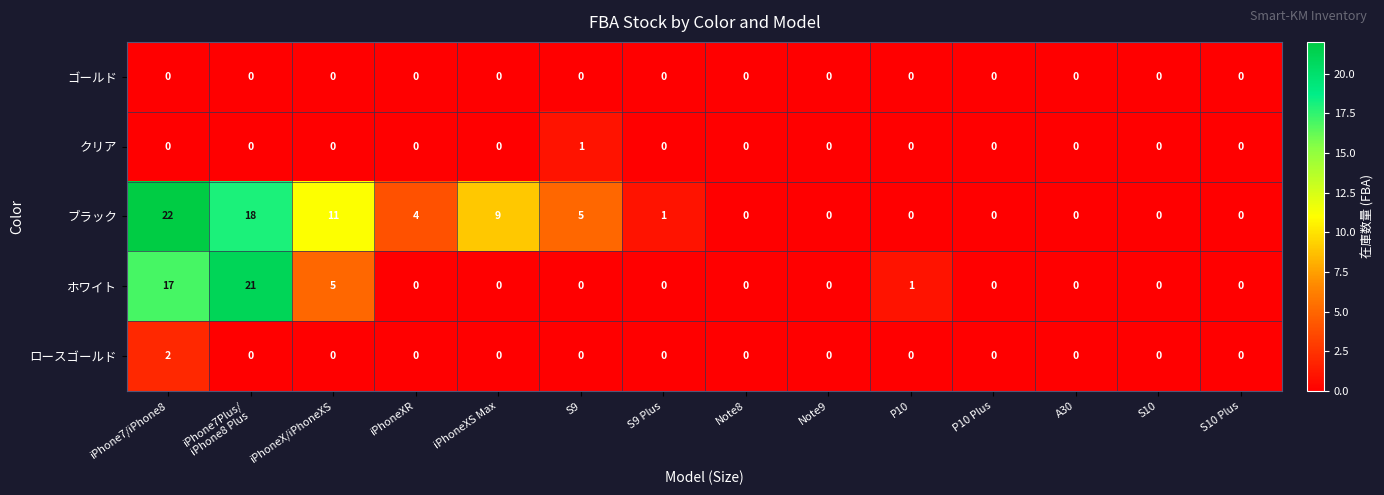

Which category has the highest value across all series?

iPhone7/iPhone8